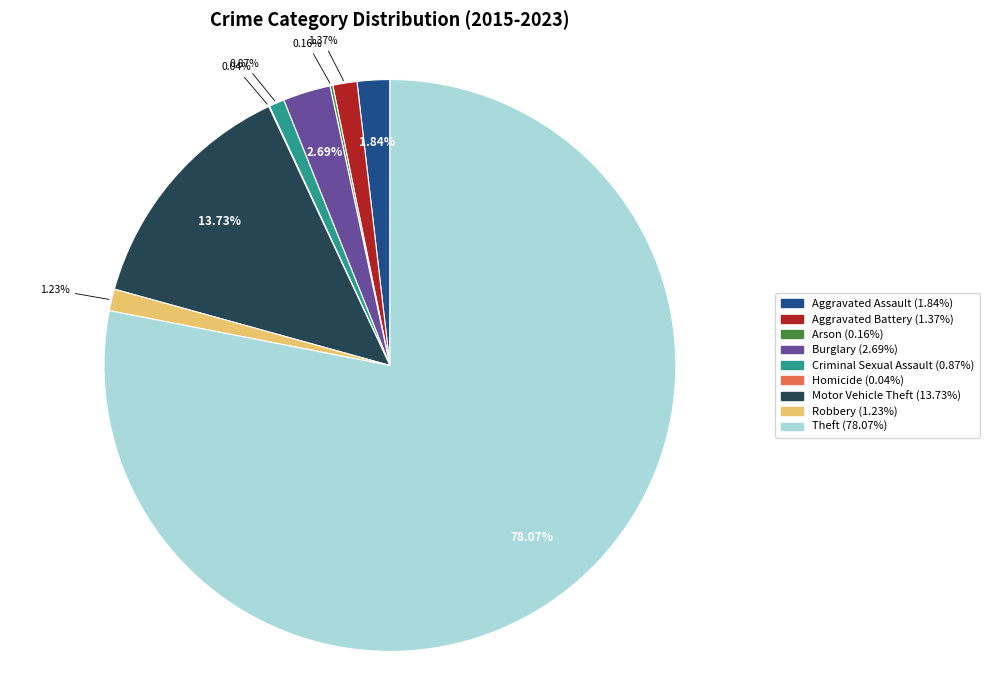

Between Burglary and Robbery, which is larger?

Burglary